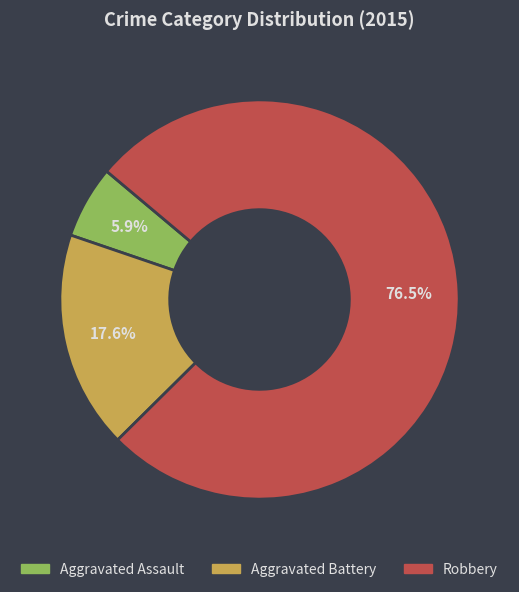

Rank the categories by value from highest to lowest.

Robbery, Aggravated Battery, Aggravated Assault